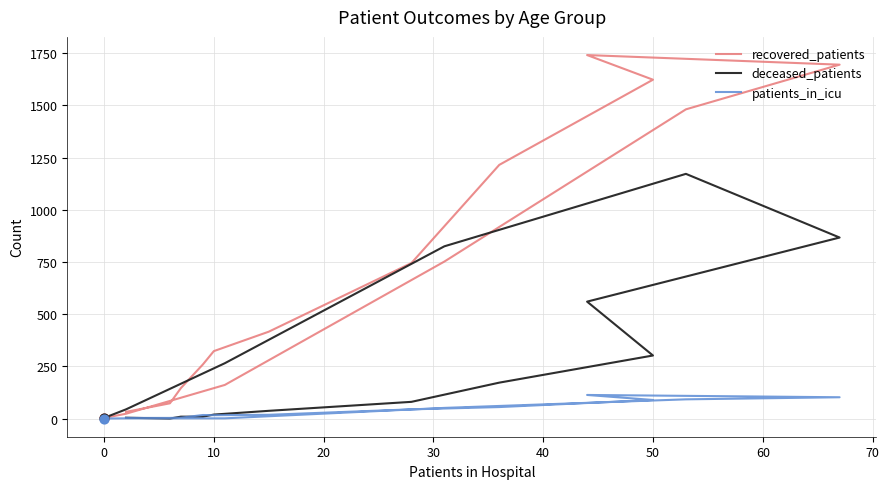

At how many categories does at least one series exceed 1098?

5